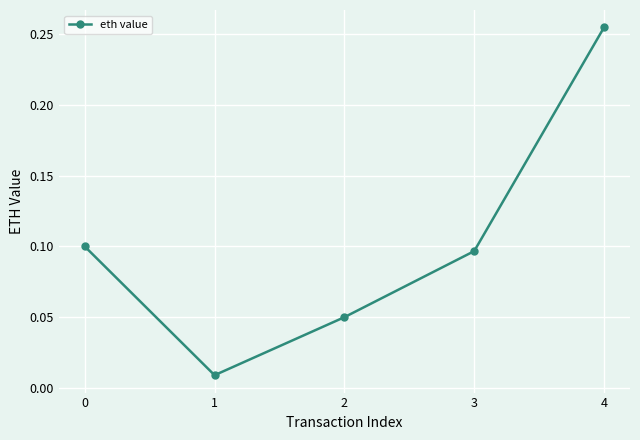

Which has a higher value, 2 or 4?

4